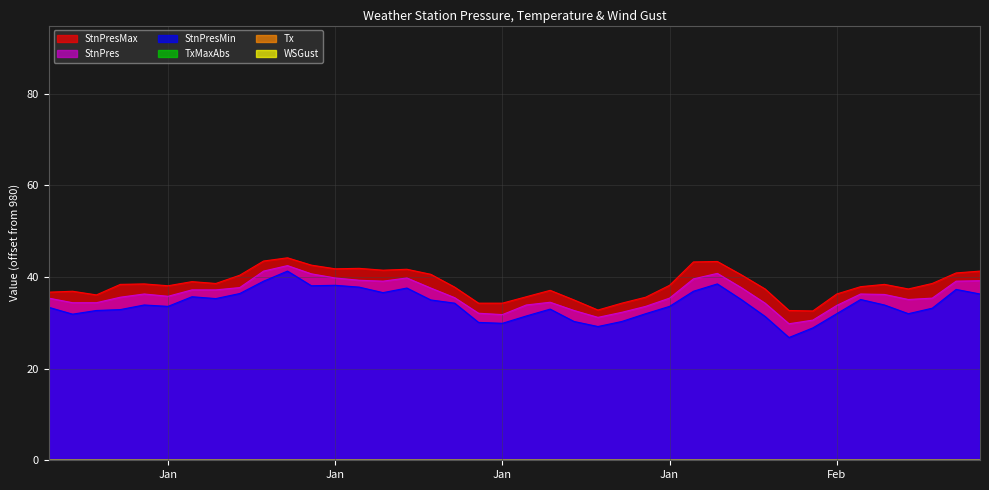

True or false: TxMaxAbs has more than 2 points higher than both neighbors.

True